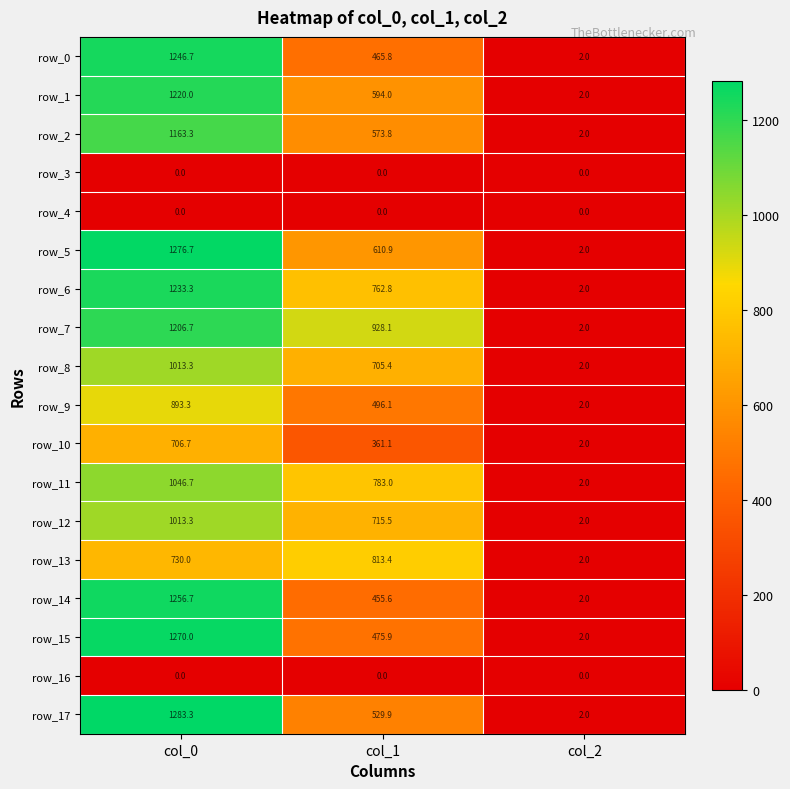

Reading left to right, transcribe all the data shown in this chart.

row_0: col_0=1246.7	col_1=465.8	col_2=2.0
row_1: col_0=1220.0	col_1=594.0	col_2=2.0
row_2: col_0=1163.3	col_1=573.8	col_2=2.0
row_3: col_0=0.0	col_1=0.0	col_2=0.0
row_4: col_0=0.0	col_1=0.0	col_2=0.0
row_5: col_0=1276.7	col_1=610.9	col_2=2.0
row_6: col_0=1233.3	col_1=762.8	col_2=2.0
row_7: col_0=1206.7	col_1=928.1	col_2=2.0
row_8: col_0=1013.3	col_1=705.4	col_2=2.0
row_9: col_0=893.3	col_1=496.1	col_2=2.0
row_10: col_0=706.7	col_1=361.1	col_2=2.0
row_11: col_0=1046.7	col_1=783.0	col_2=2.0
row_12: col_0=1013.3	col_1=715.5	col_2=2.0
row_13: col_0=730.0	col_1=813.4	col_2=2.0
row_14: col_0=1256.7	col_1=455.6	col_2=2.0
row_15: col_0=1270.0	col_1=475.9	col_2=2.0
row_16: col_0=0.0	col_1=0.0	col_2=0.0
row_17: col_0=1283.3	col_1=529.9	col_2=2.0